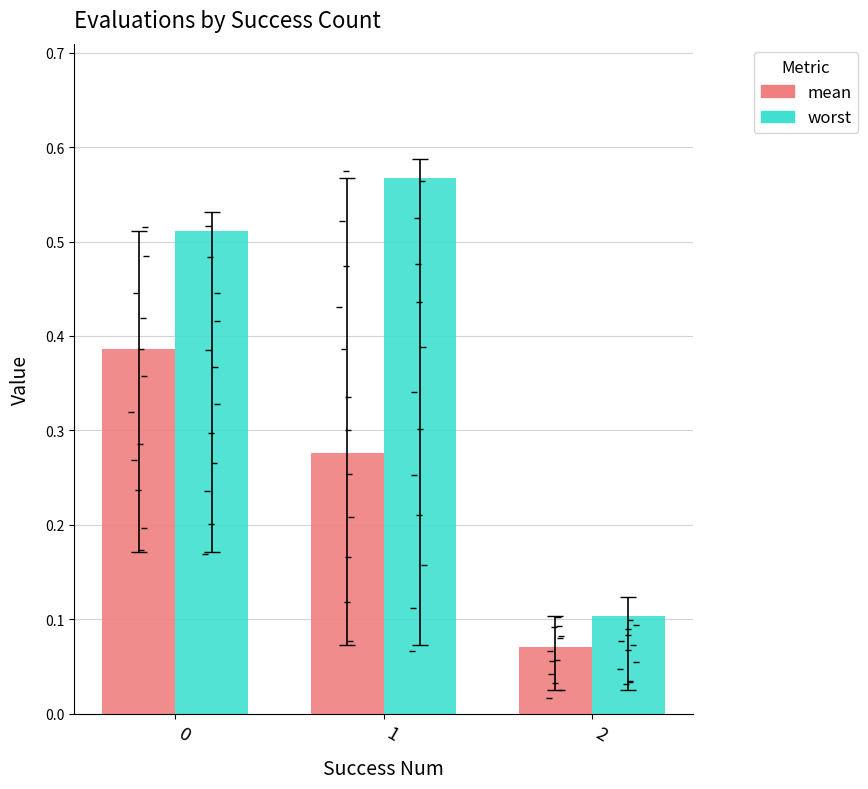

The worst series shows 0.9 at 1. True or false?

False